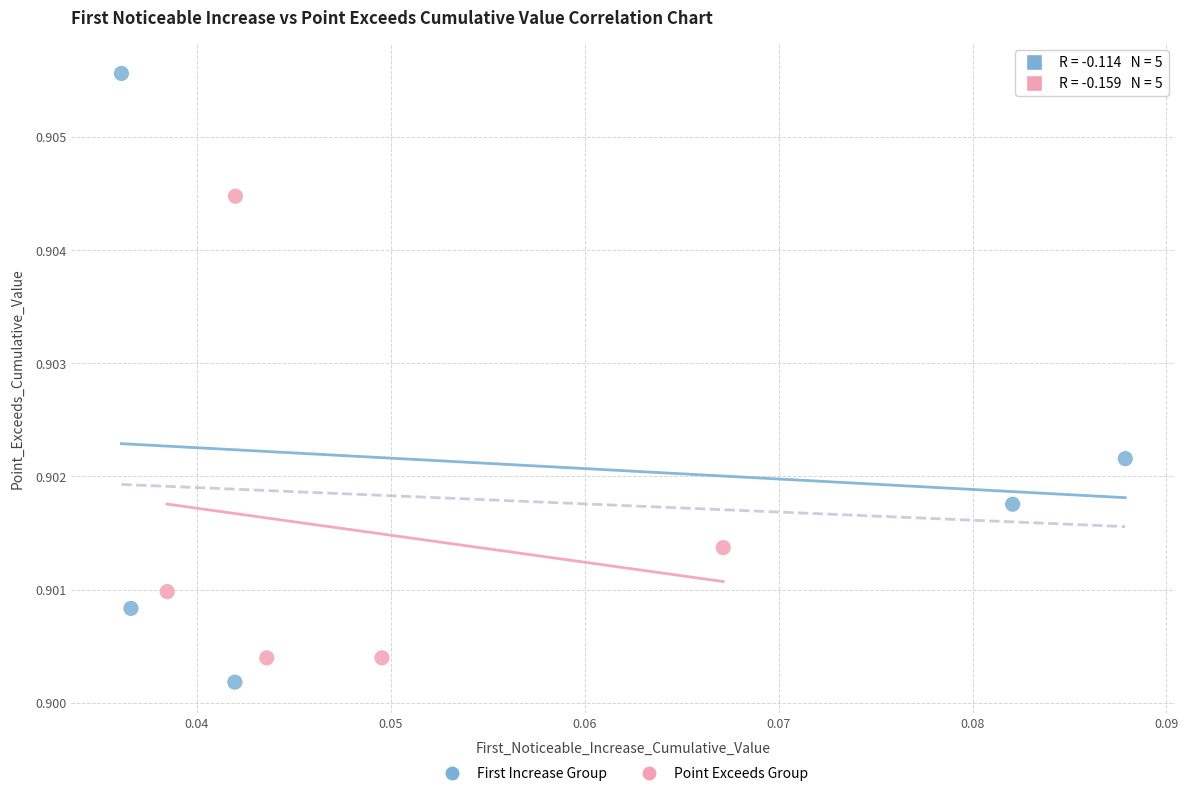

Which series reaches the maximum Y coordinate?

First Increase Group